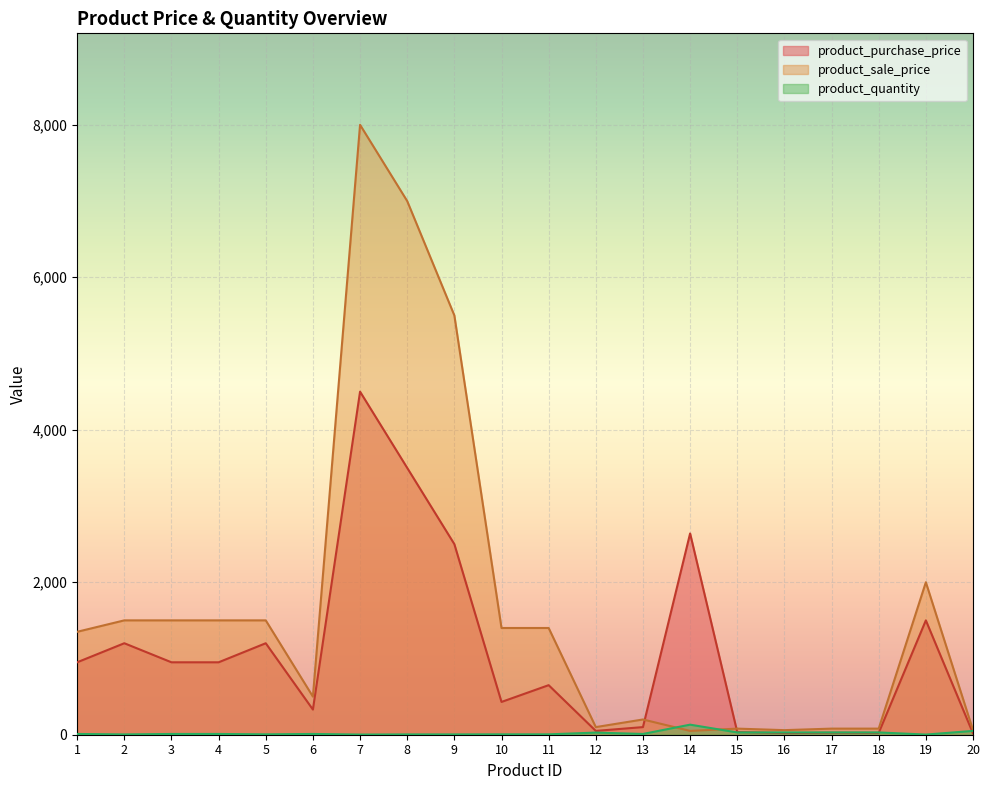

What is the difference between the maximum and minimum values in the product_purchase_price series?

4482